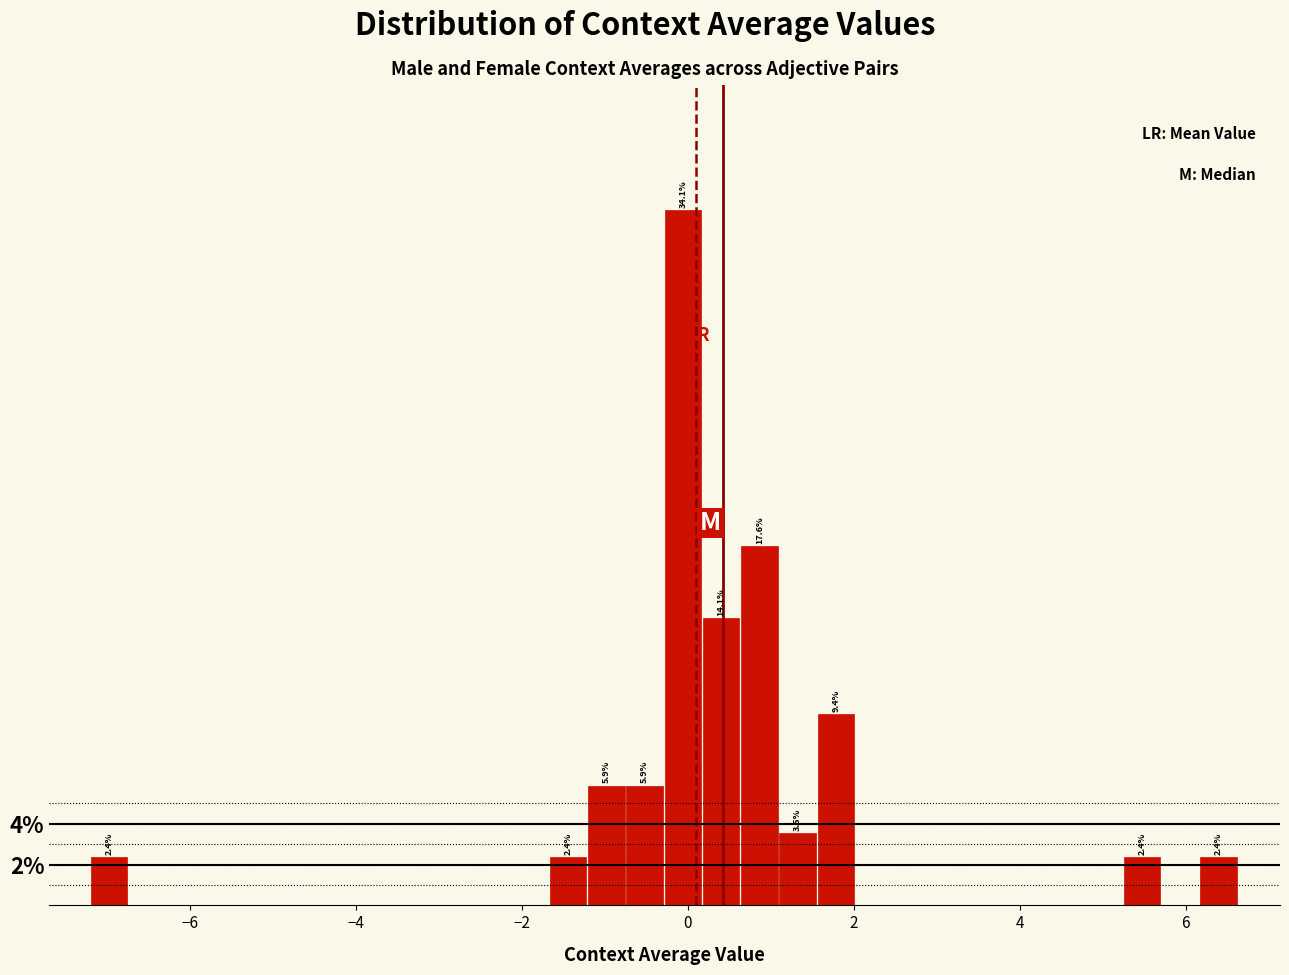

Around what value on the x-axis is the tallest bar? Give the approximate position of its centre, as read against the axis.

0.0